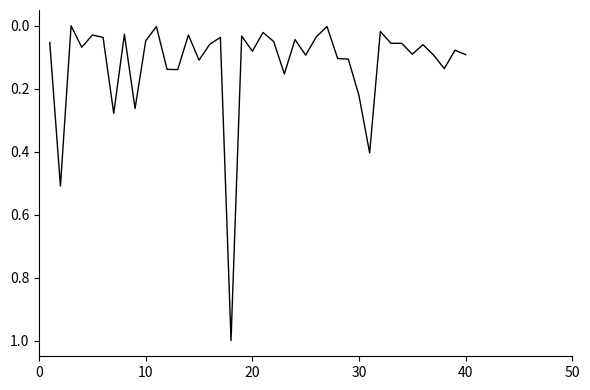

What is the difference between the maximum and minimum values?

1.0